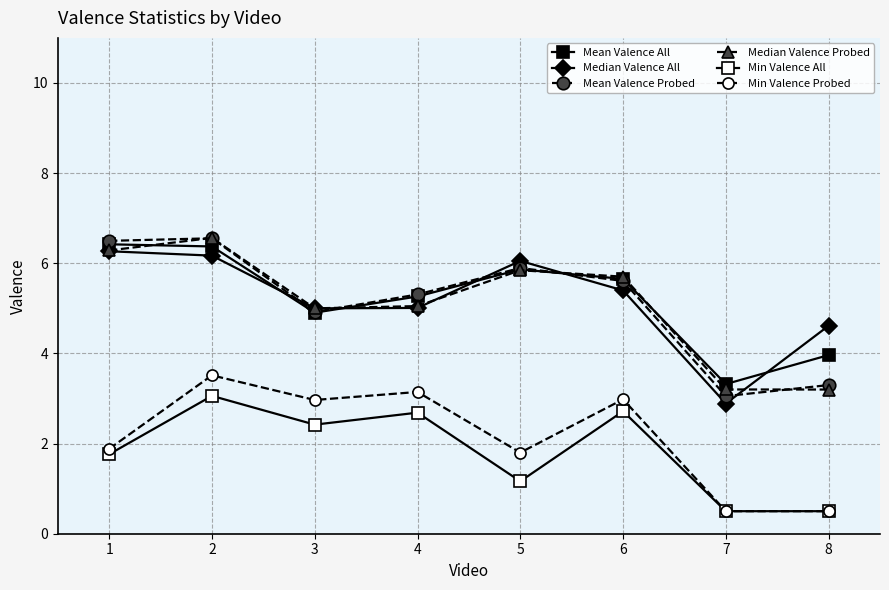

The value of Min Valence All at 4 is 2.7. True or false?

True